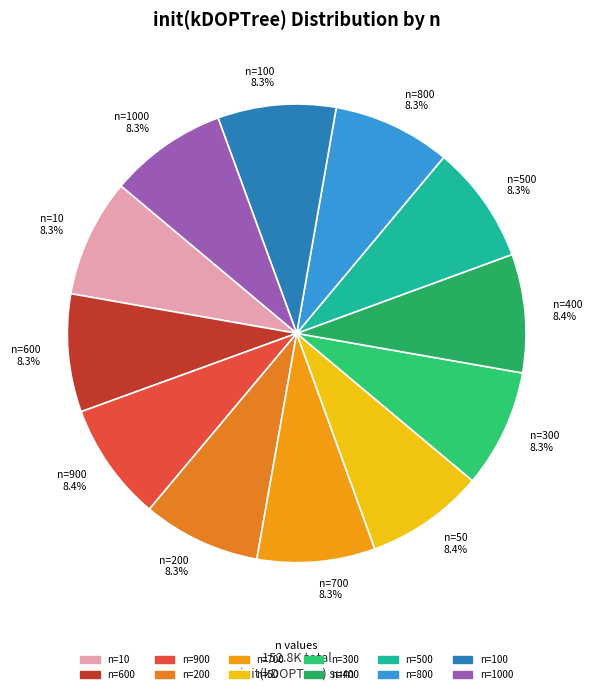

Is there any slice that represents more than half of the pie?

No